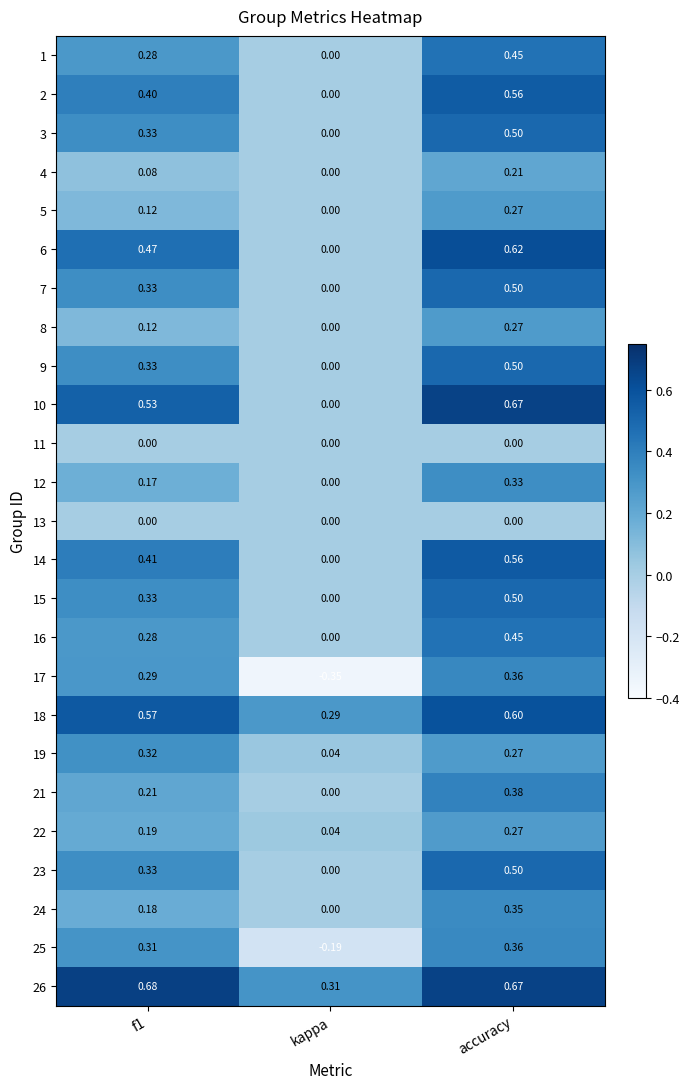

At which category does the chart reach its minimum across all series?

kappa